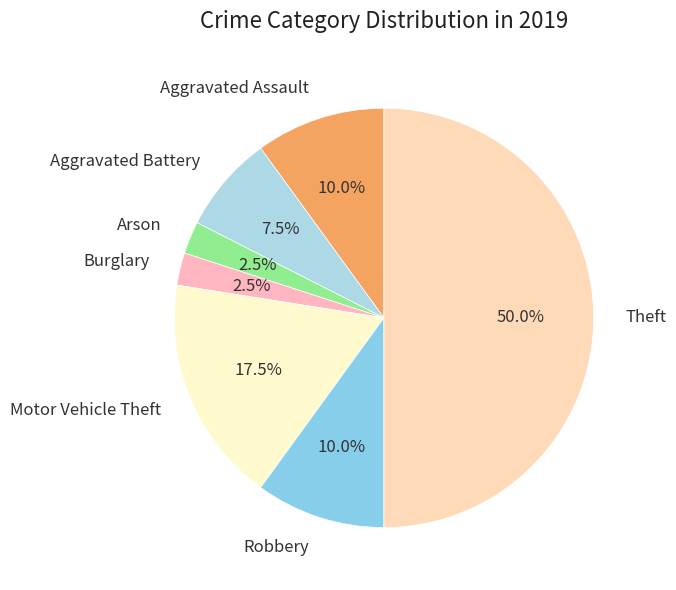

What percentage is the Robbery slice, to the nearest percent?

10%